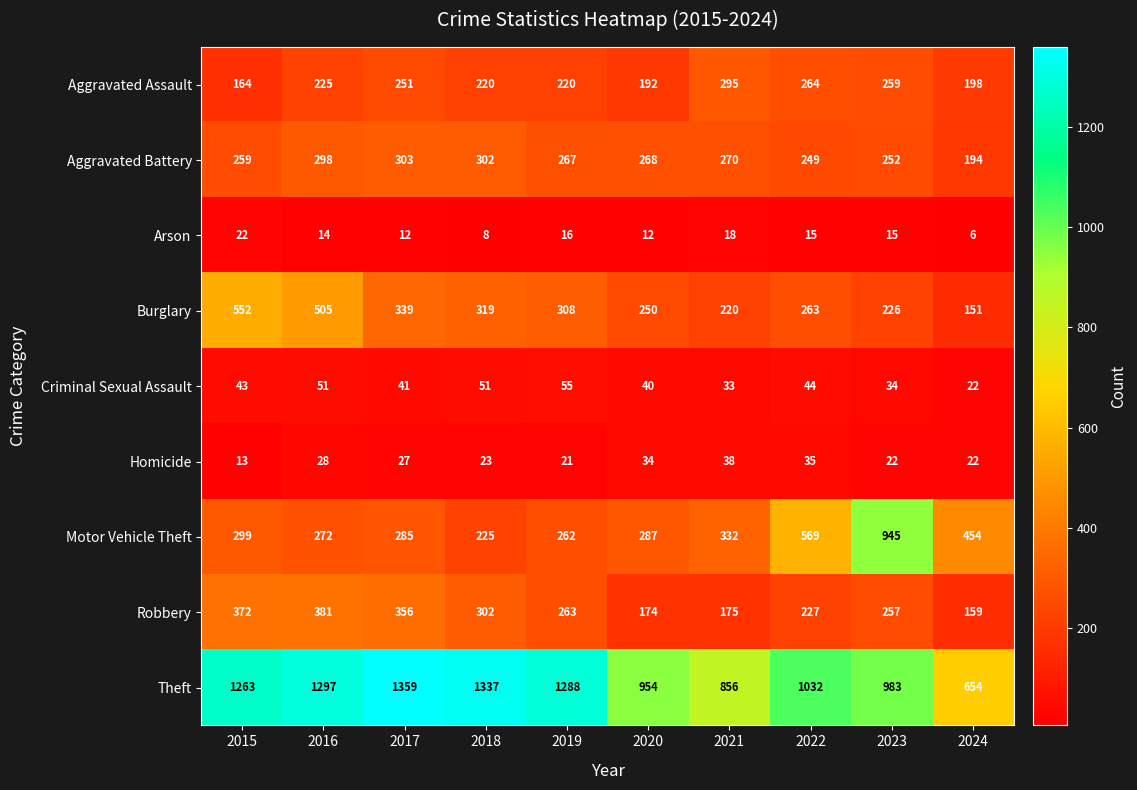

What is the maximum value shown in the chart?

1359